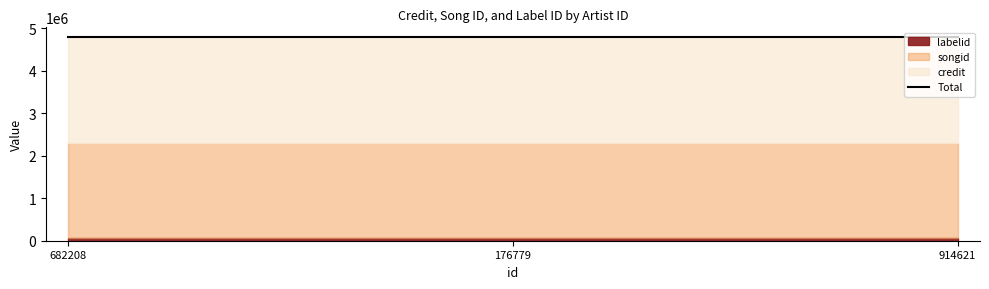

Is it true that songid equals 2220576 at 176779?

True